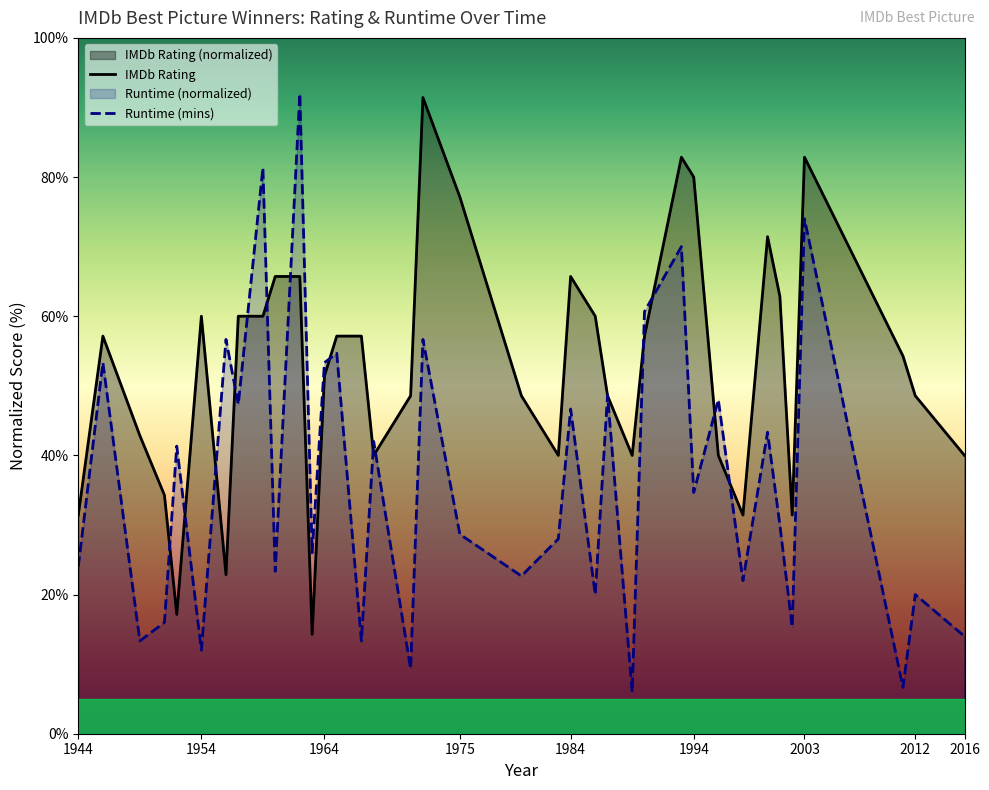

At 1994, list the series in order from smallest to largest.

Runtime (mins), IMDb Rating